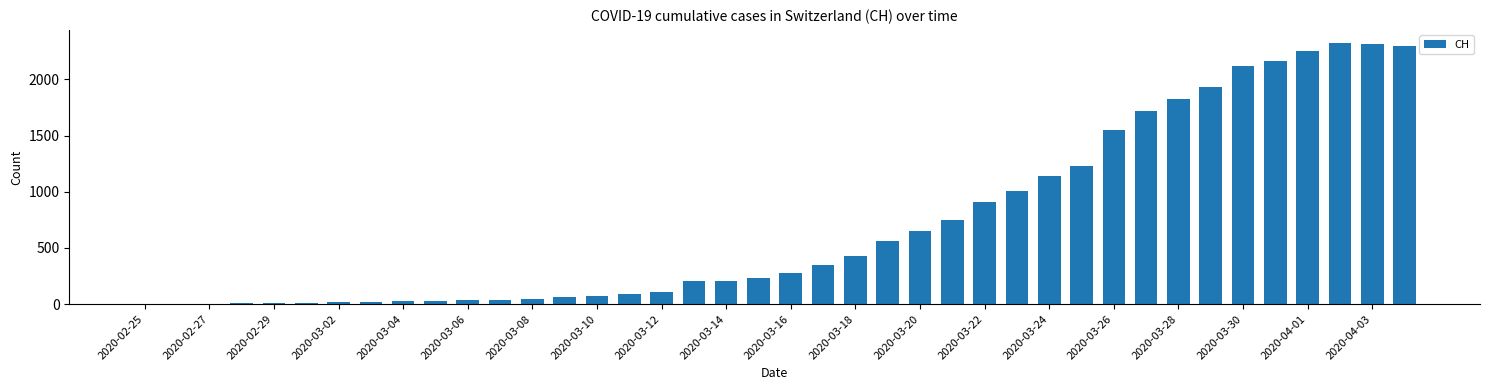

What is the greatest value displayed?

2324